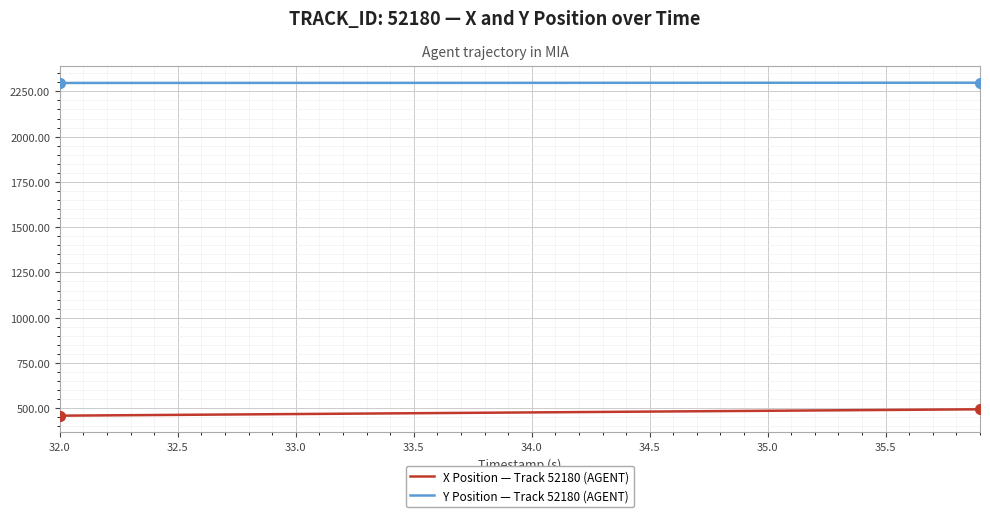

Rank the series by their average value, from lowest to highest.

X Position — Track 52180 (AGENT), Y Position — Track 52180 (AGENT)